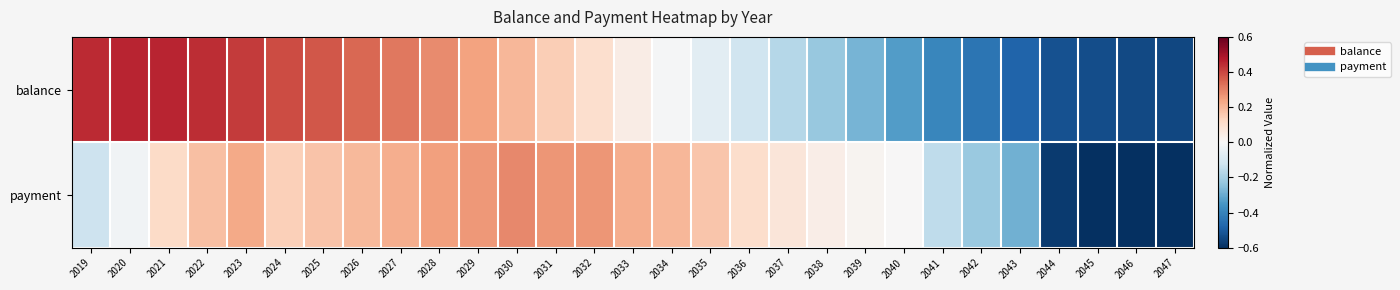

What is the spread (max minus min) of values at 2030?

0.1